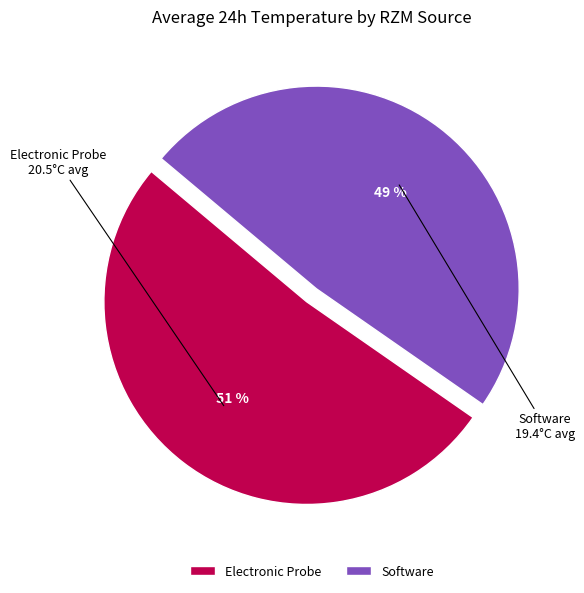

Do Software and Electronic Probe together represent more than half of the pie?

Yes